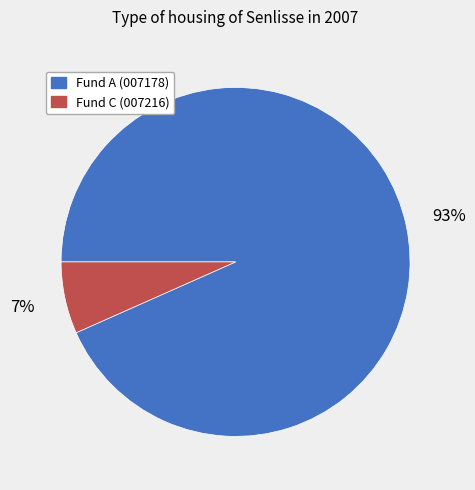

How many slices are in this pie chart?

2